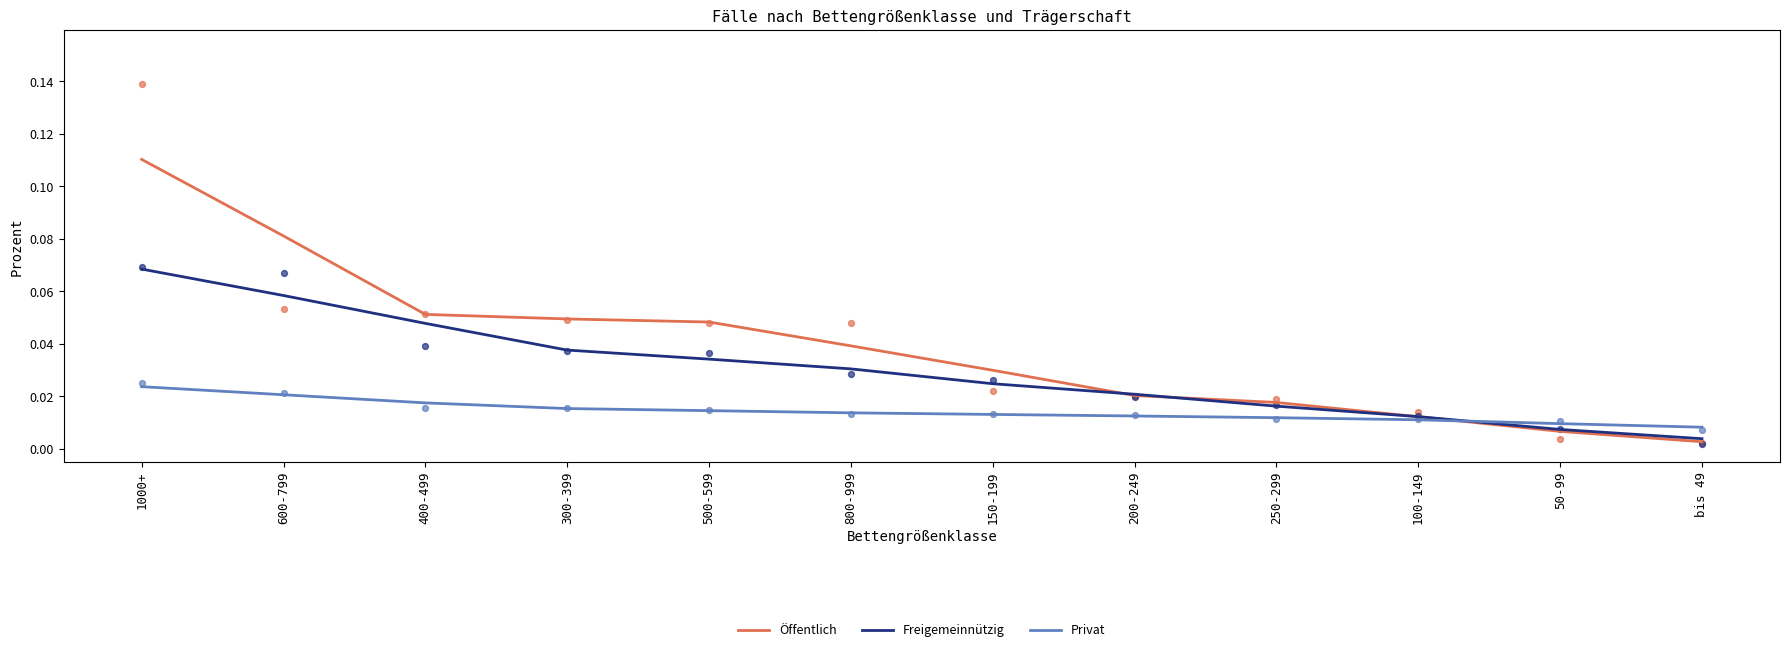

Which series contains the highest Y value?

Öffentlich